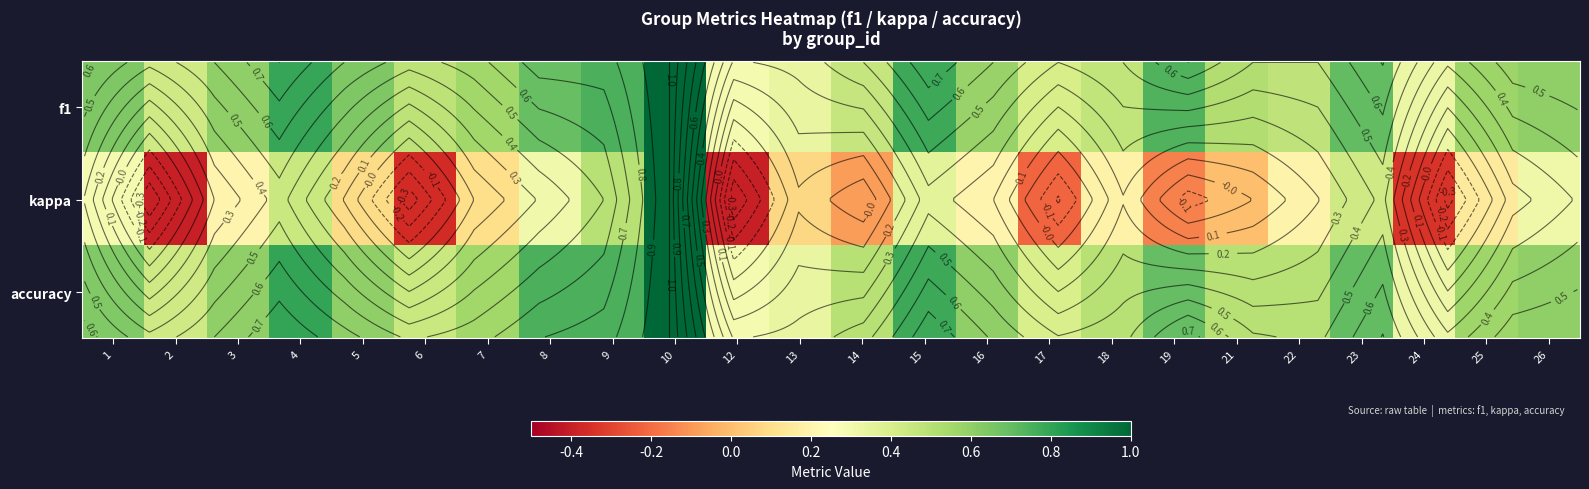

Which series has the largest range (max minus min)?

kappa